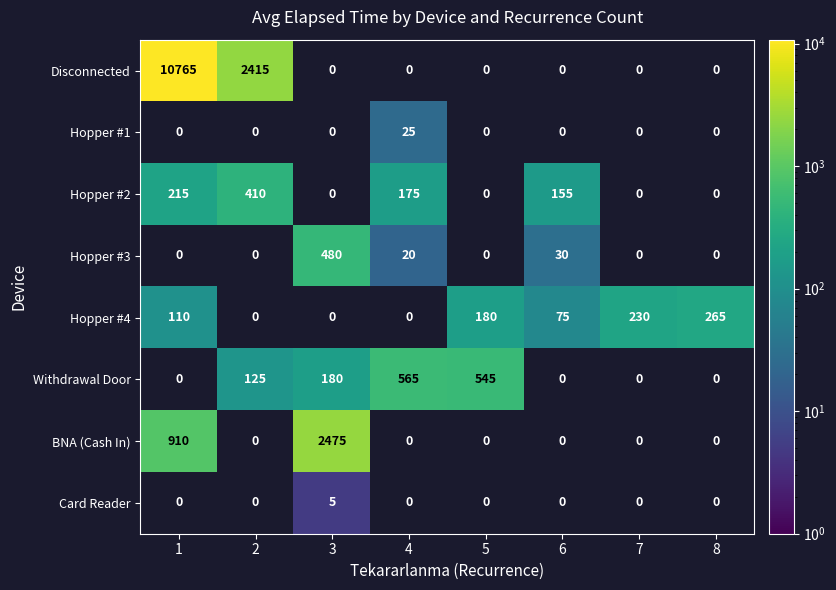

What is the difference between the Hopper #2 values at 1 and 4?

40